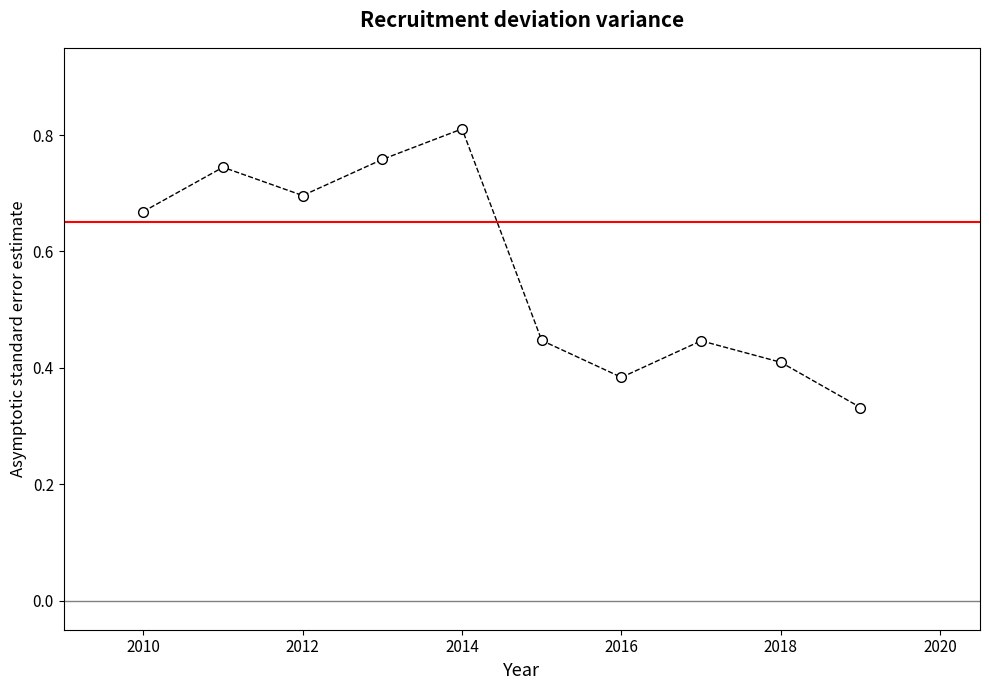

True or false: the data has more than 1 interior local peaks.

True